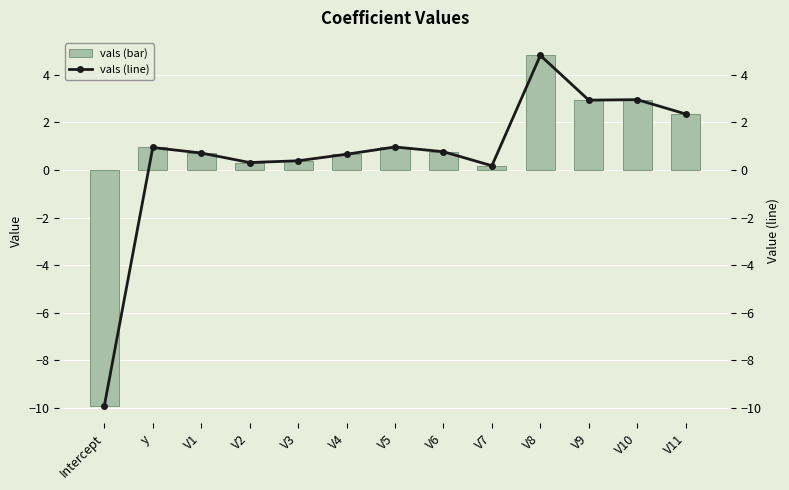

How many values in the vals (line) series are below 0?

1